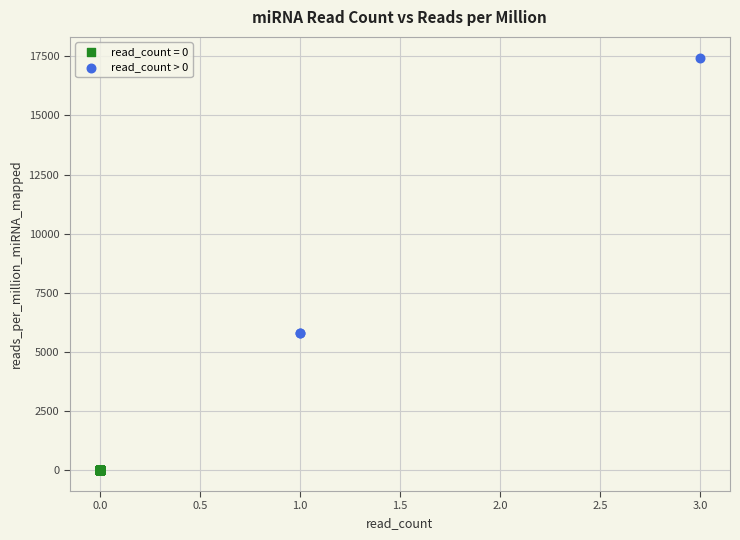

Which series reaches the minimum Y coordinate?

read_count = 0